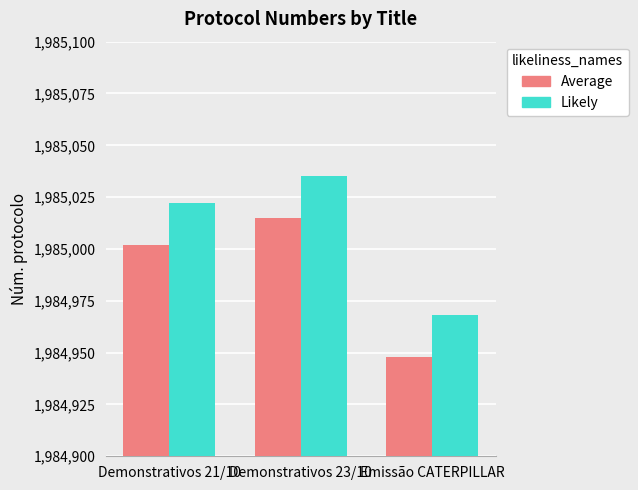

True or false: Likely has a value of 502147 at Emissão CATERPILLAR.

False